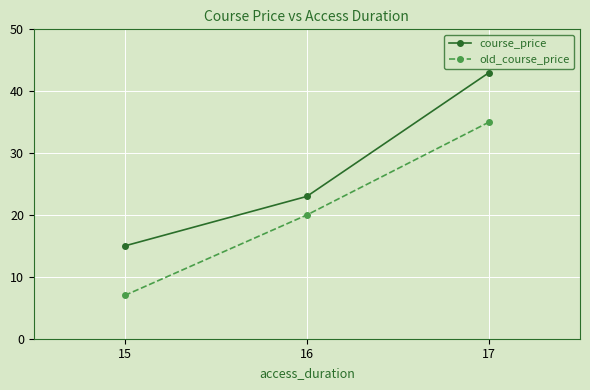

Rank the series by their maximum value, from lowest to highest.

old_course_price, course_price